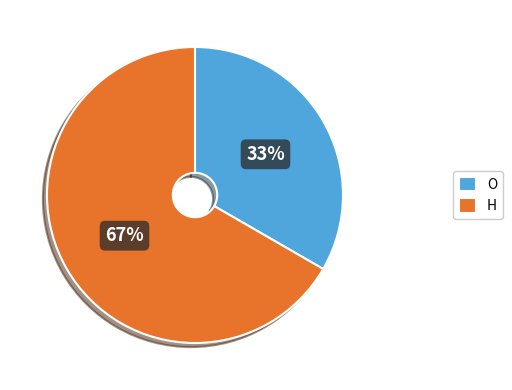

Combined, do H and O account for over 50%?

Yes